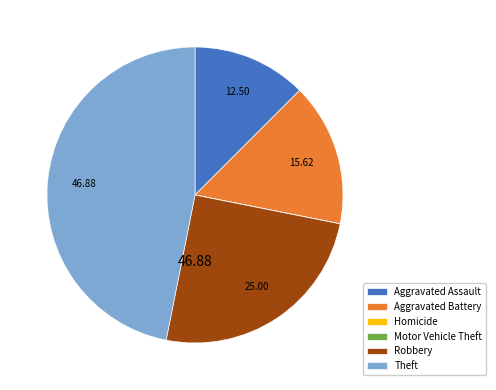

Combined, do Robbery and Aggravated Battery account for over 50%?

No